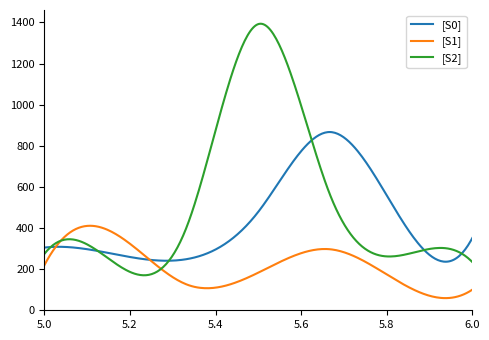

Which series has the largest total across all categories?

[S2]